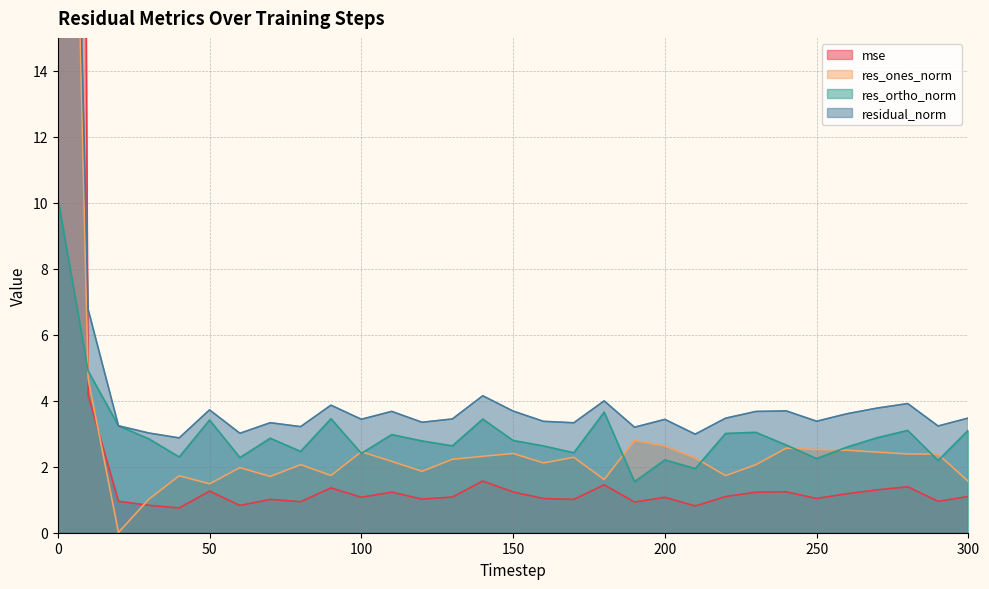

What is the sum of all residual_norm values?

152.9